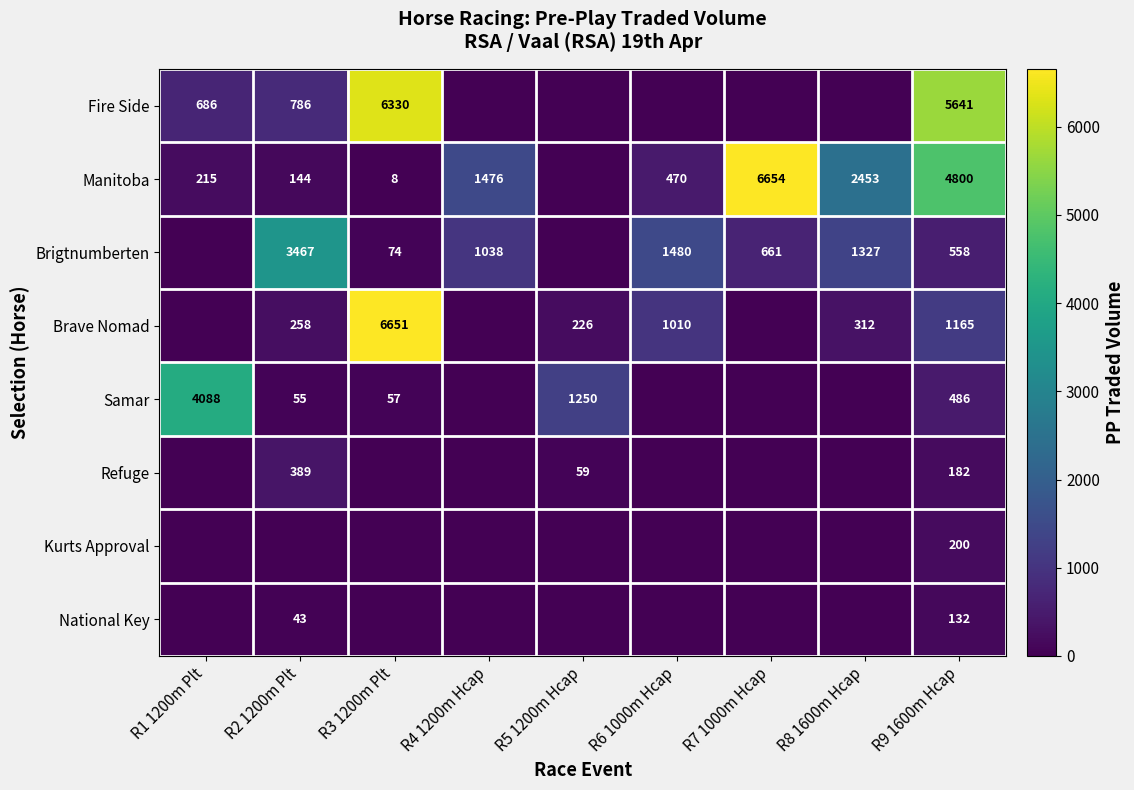

Which series has the widest spread of values?

Manitoba